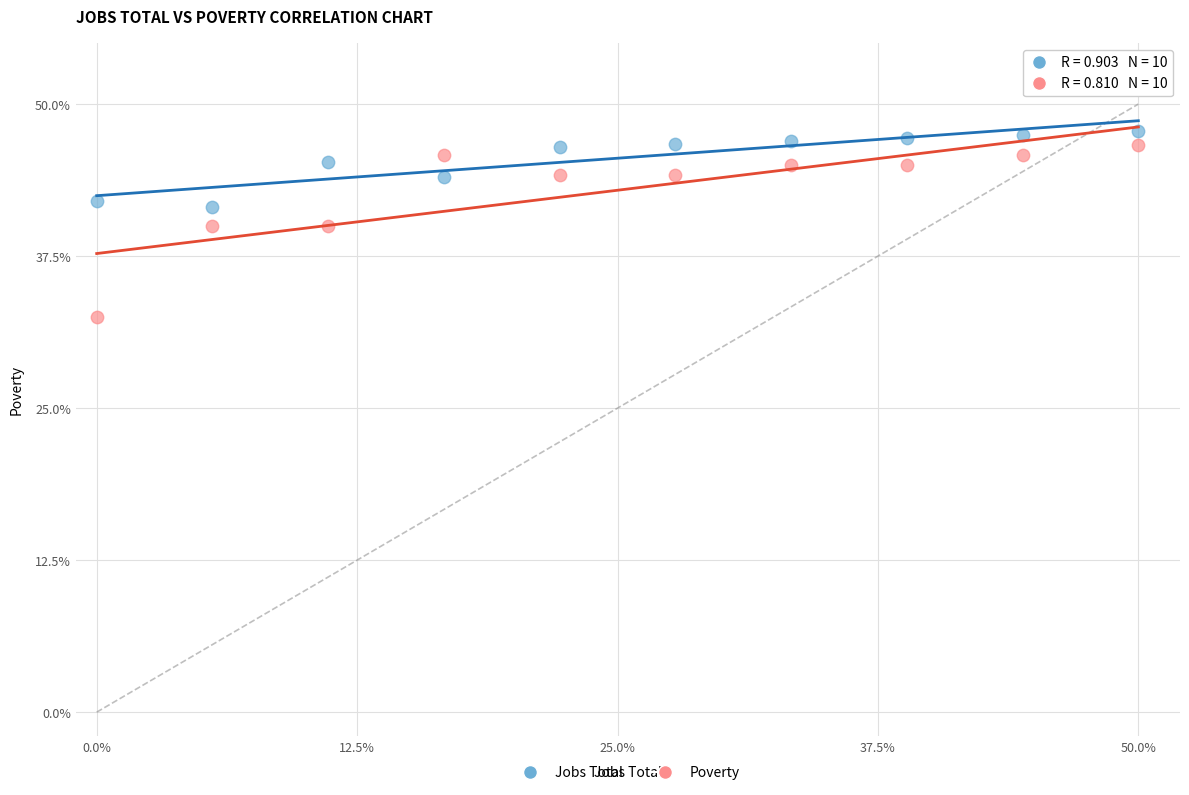

Which series has the widest spread of Y values?

Poverty